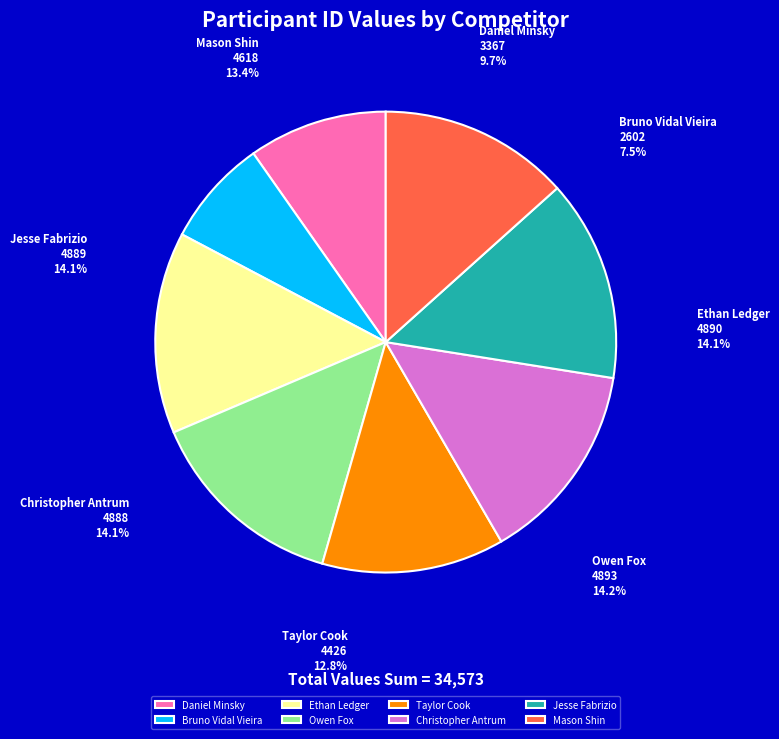

Rank the categories by value from highest to lowest.

Owen Fox, Ethan Ledger, Jesse Fabrizio, Christopher Antrum, Mason Shin, Taylor Cook, Daniel Minsky, Bruno Vidal Vieira